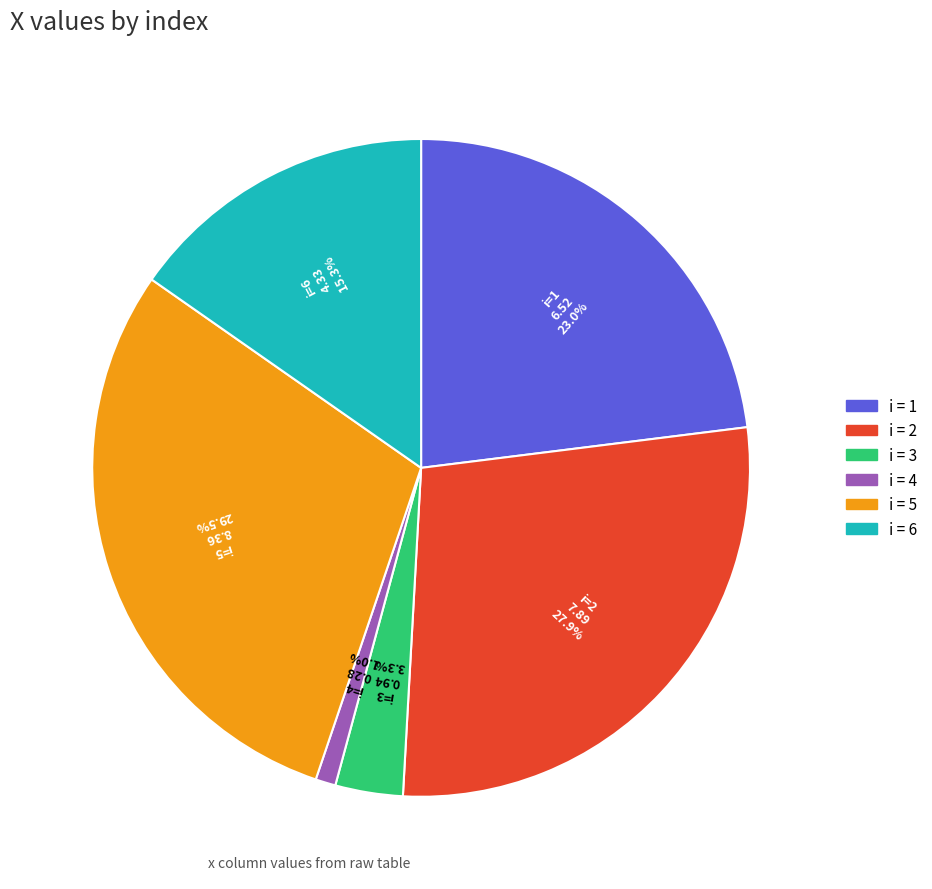

What is the ratio of the value at i = 2 to the value at i = 5?

0.9